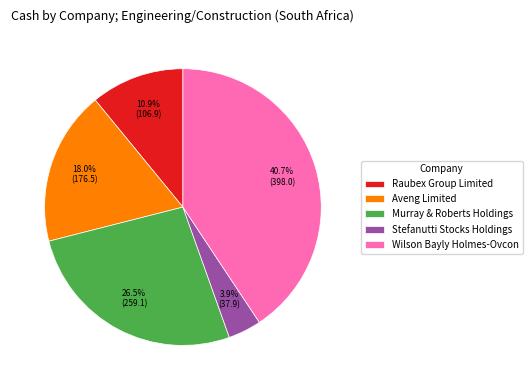

What portion of the pie excludes Aveng Limited?

82.0%